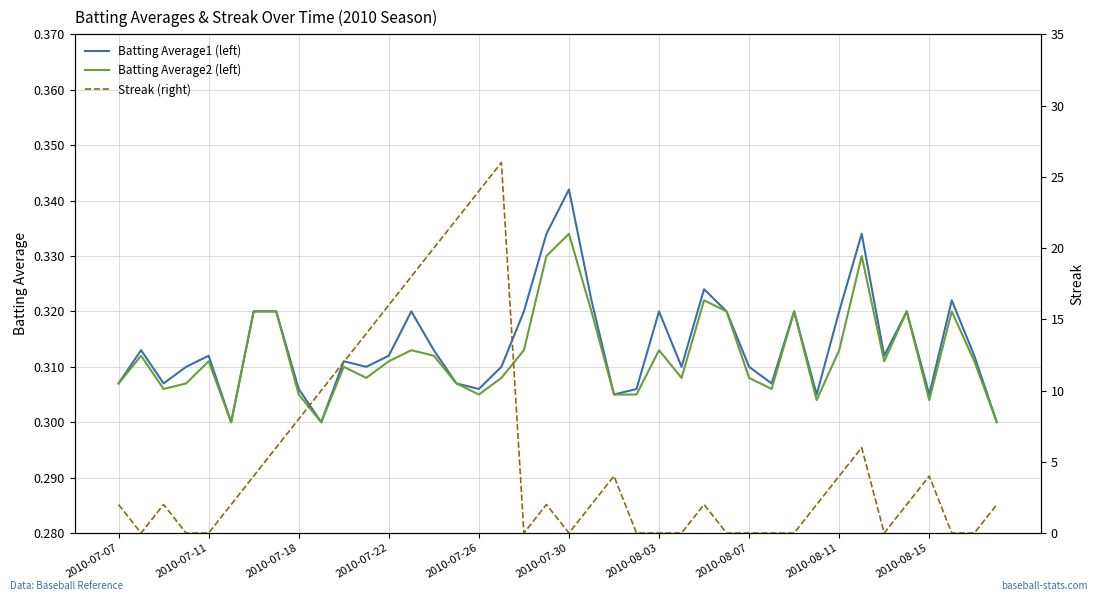

Reading left to right, list all the values displayed in this chart.

Batting Average1 (left): 0.3	0.3	0.3	0.3	0.3	0.3	0.3	0.3	0.3	0.3	0.3	0.3	0.3	0.3	0.3	0.3	0.3	0.3	0.3	0.3	0.3	0.3	0.3	0.3	0.3	0.3	0.3	0.3	0.3	0.3	0.3	0.3	0.3	0.3	0.3	0.3	0.3	0.3	0.3	0.3
Batting Average2 (left): 0.3	0.3	0.3	0.3	0.3	0.3	0.3	0.3	0.3	0.3	0.3	0.3	0.3	0.3	0.3	0.3	0.3	0.3	0.3	0.3	0.3	0.3	0.3	0.3	0.3	0.3	0.3	0.3	0.3	0.3	0.3	0.3	0.3	0.3	0.3	0.3	0.3	0.3	0.3	0.3
Streak (right): 2.0	0.0	2.0	0.0	0.0	2.0	4.0	6.0	8.0	10.0	12.0	14.0	16.0	18.0	20.0	22.0	24.0	26.0	0.0	2.0	0.0	2.0	4.0	0.0	0.0	0.0	2.0	0.0	0.0	0.0	0.0	2.0	4.0	6.0	0.0	2.0	4.0	0.0	0.0	2.0